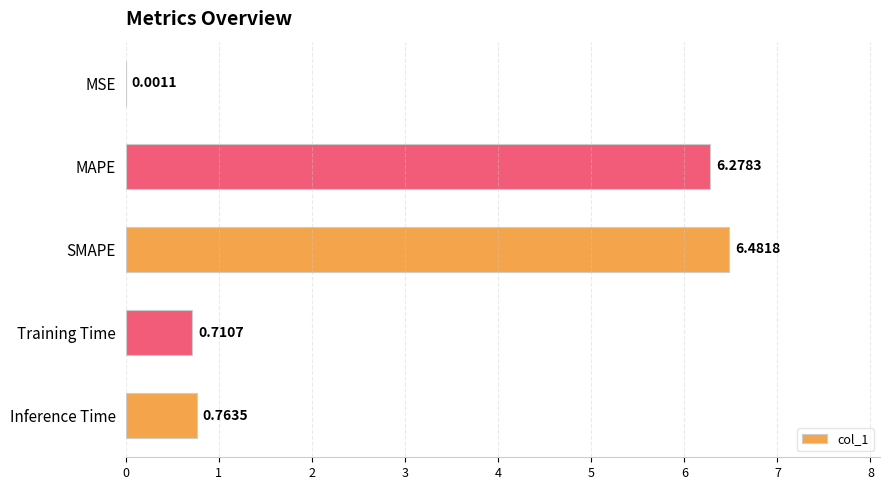

What is the change in value from MSE to Training Time?

+0.7